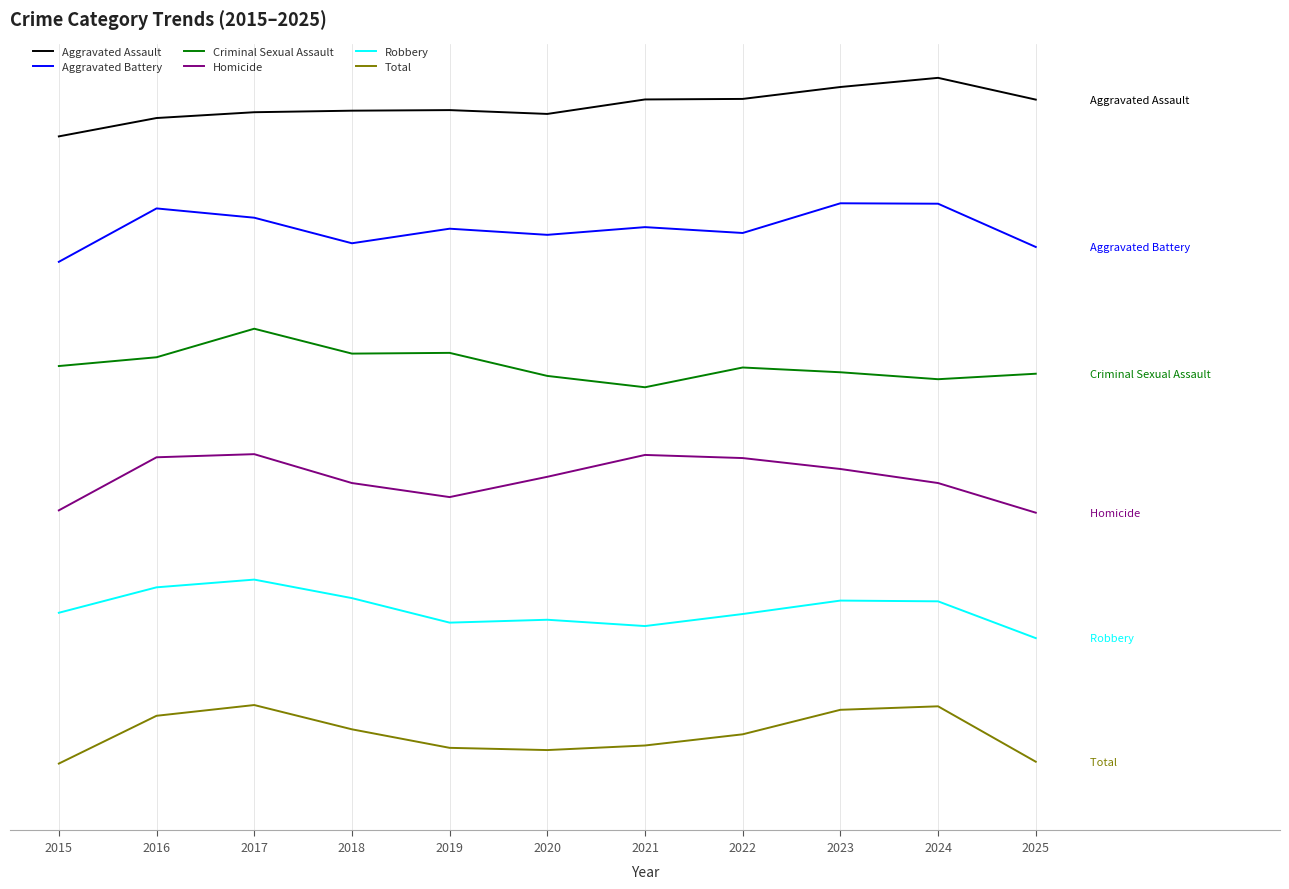

Does the chart have visible grid lines?

No